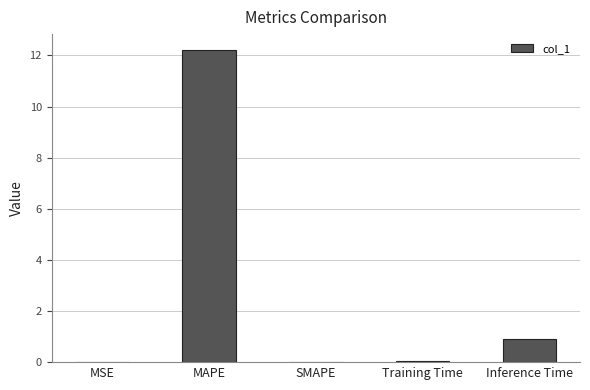

What is the change in value from MAPE to Inference Time?

-11.3